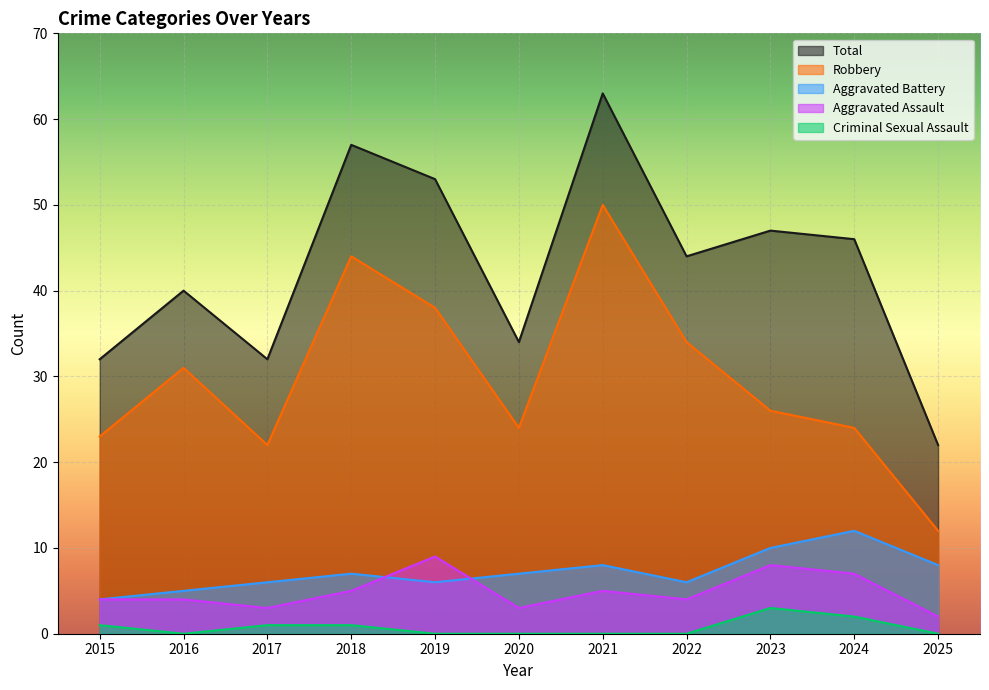

Is the value of Aggravated Assault at 2021 greater than the value of Criminal Sexual Assault at 2025?

Yes